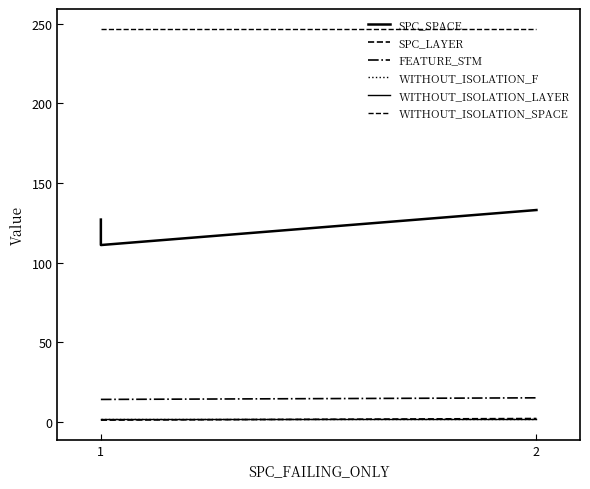

At how many categories does at least one series exceed 42?

3